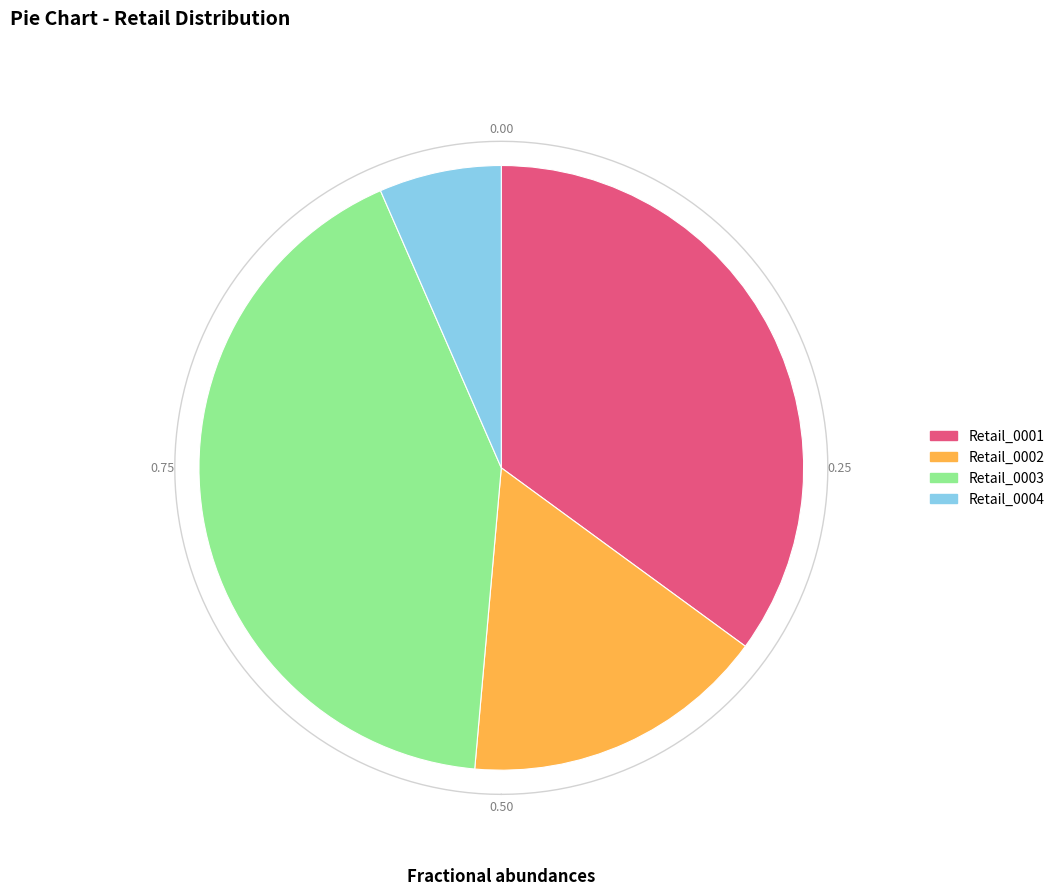

Is the sum of Retail_0003 and Retail_0001 greater than half?

Yes